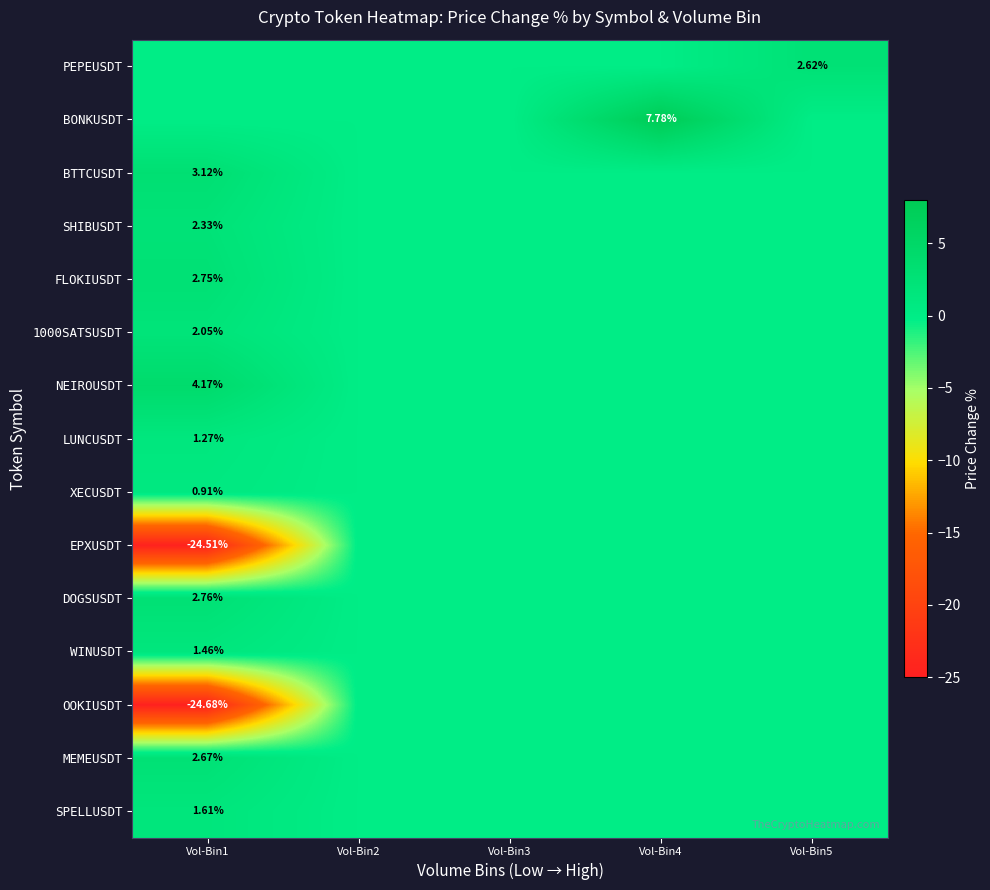

How many data points in LUNCUSDT are above 0?

1